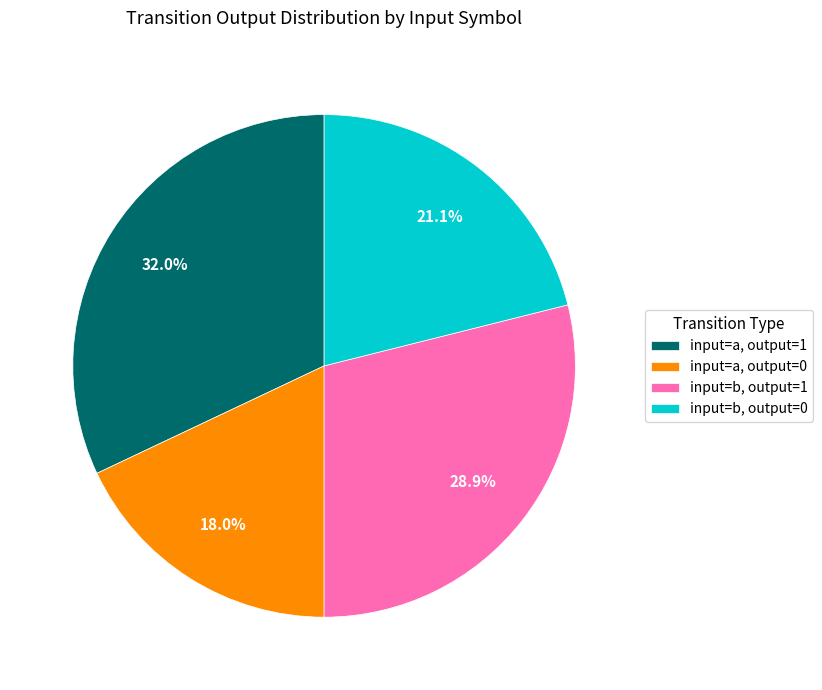

Rank the categories by value from lowest to highest.

input=a, output=0, input=b, output=0, input=b, output=1, input=a, output=1